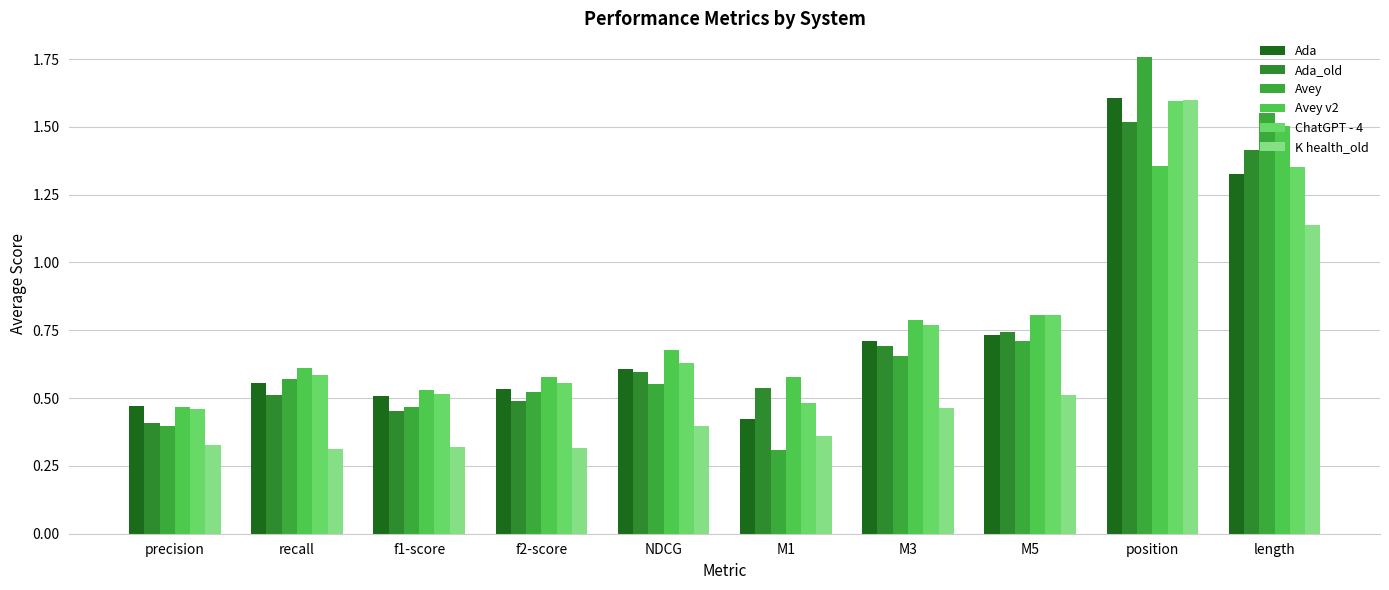

At how many categories does at least one series exceed 1?

2